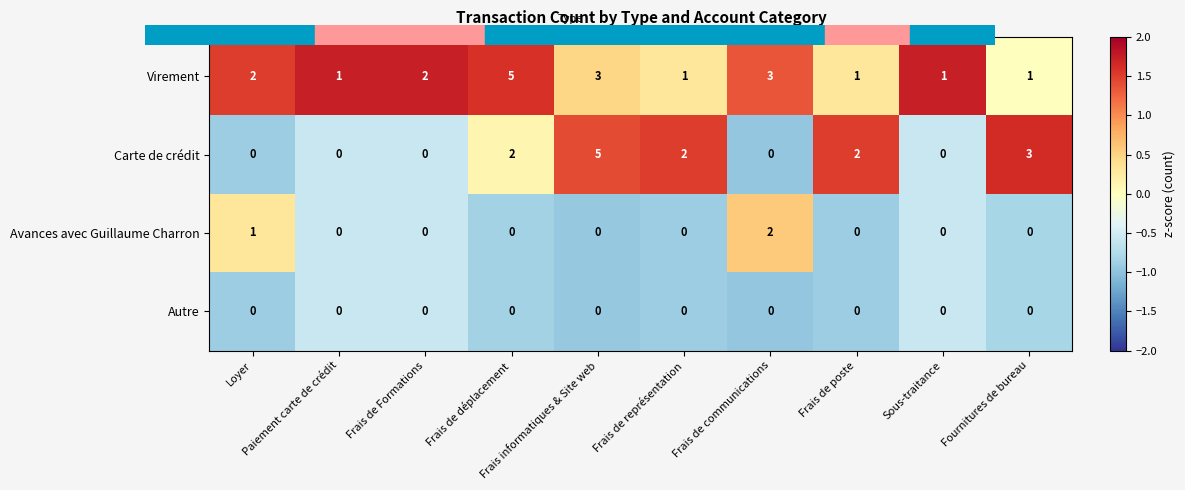

Count the Virement values in the range 1 to 3.

9